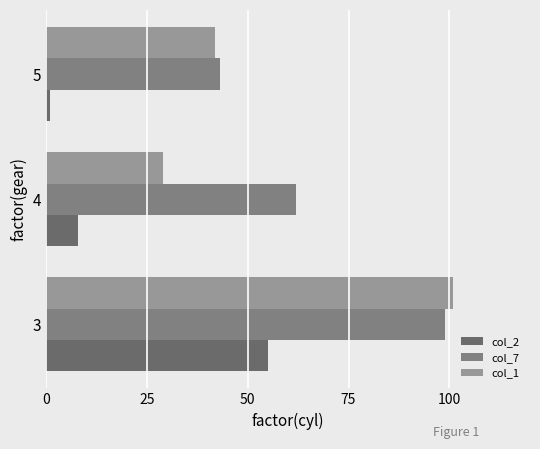

Reading left to right, what are all the values shown in this chart?

col_2: 55	8	1
col_7: 99	62	43
col_1: 101	29	42